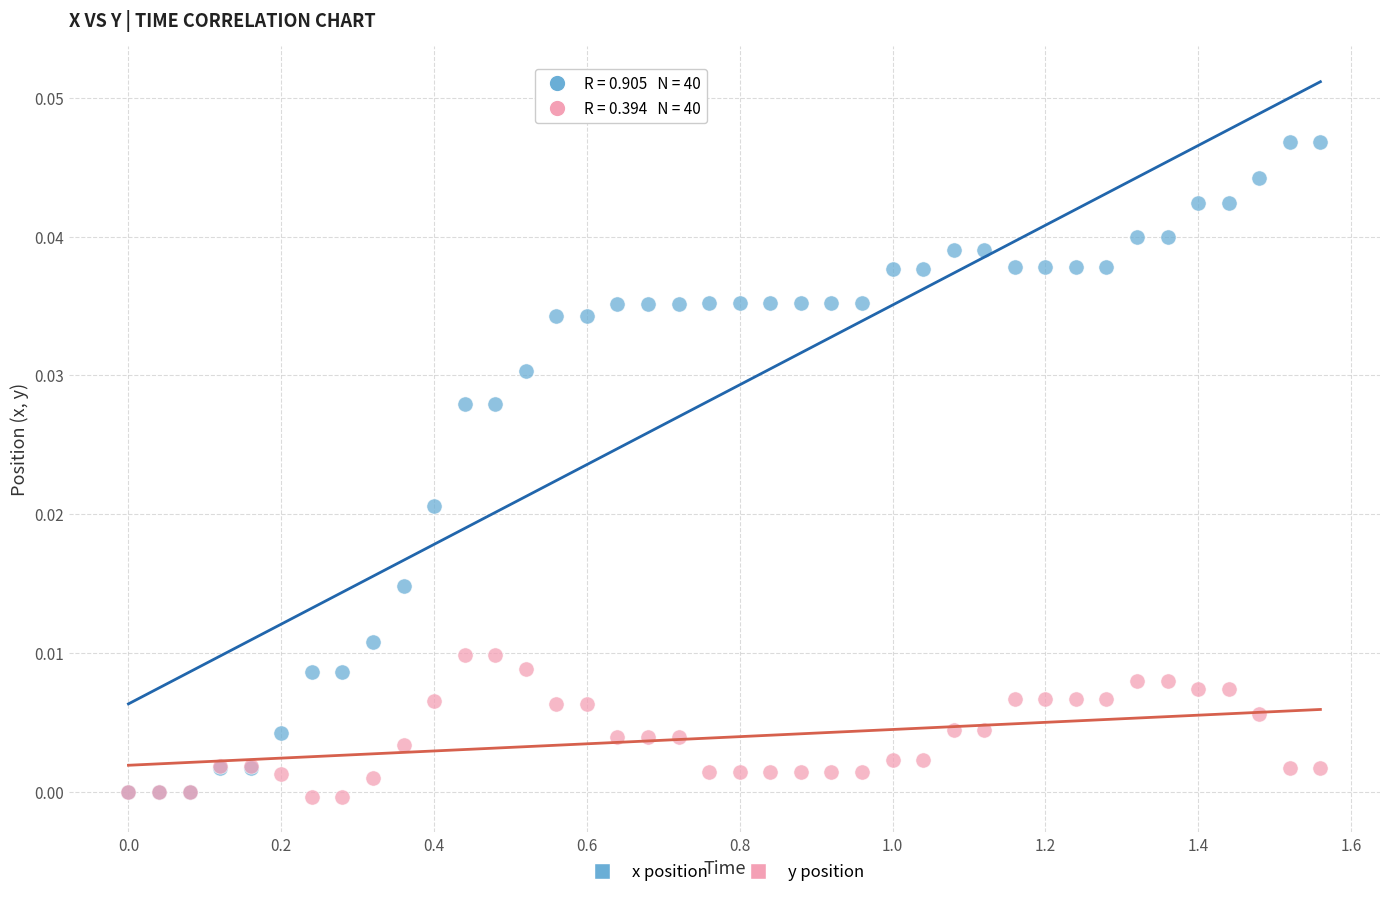

What are all the series names shown in the legend?

x position, y position